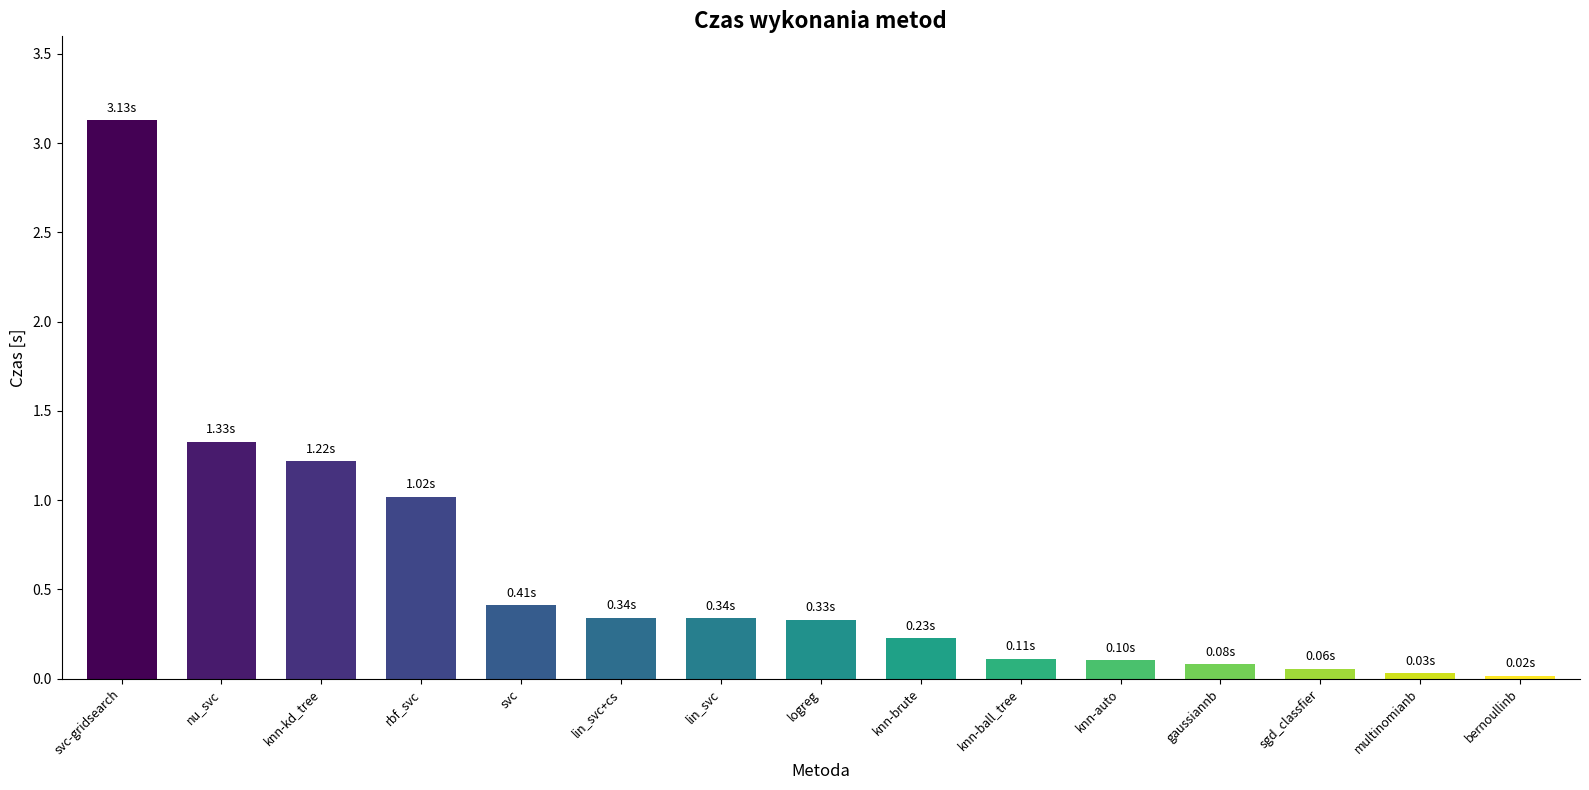

Does the chart contain stacked bars?

No